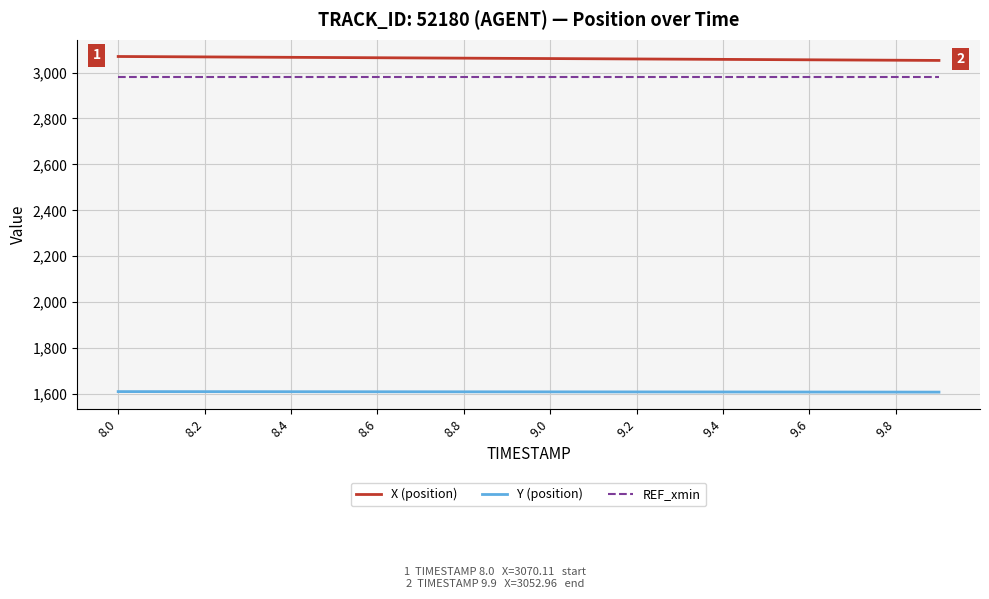

What is the maximum value for Y (position)?

1610.1